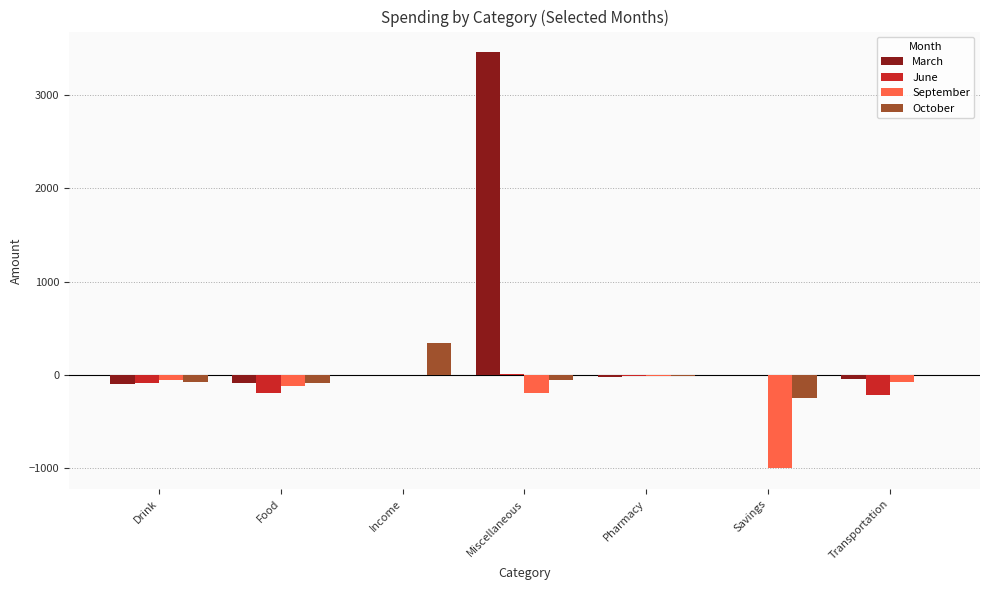

What is the greatest value displayed?

3457.5